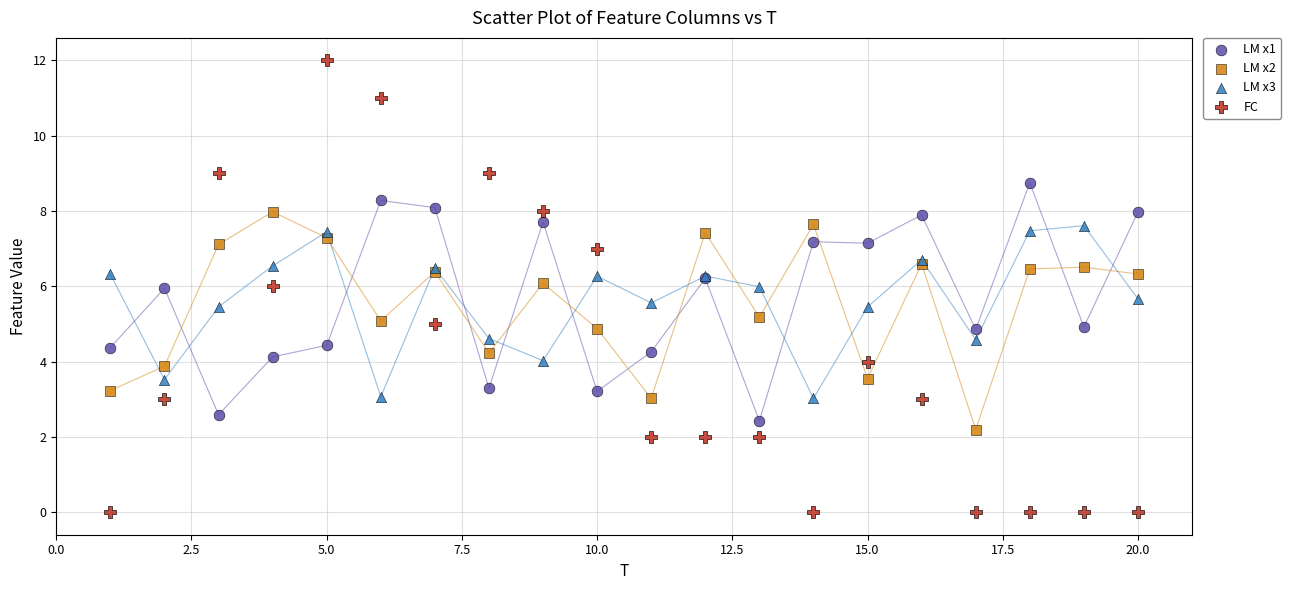

Which series reaches the minimum Y coordinate?

FC